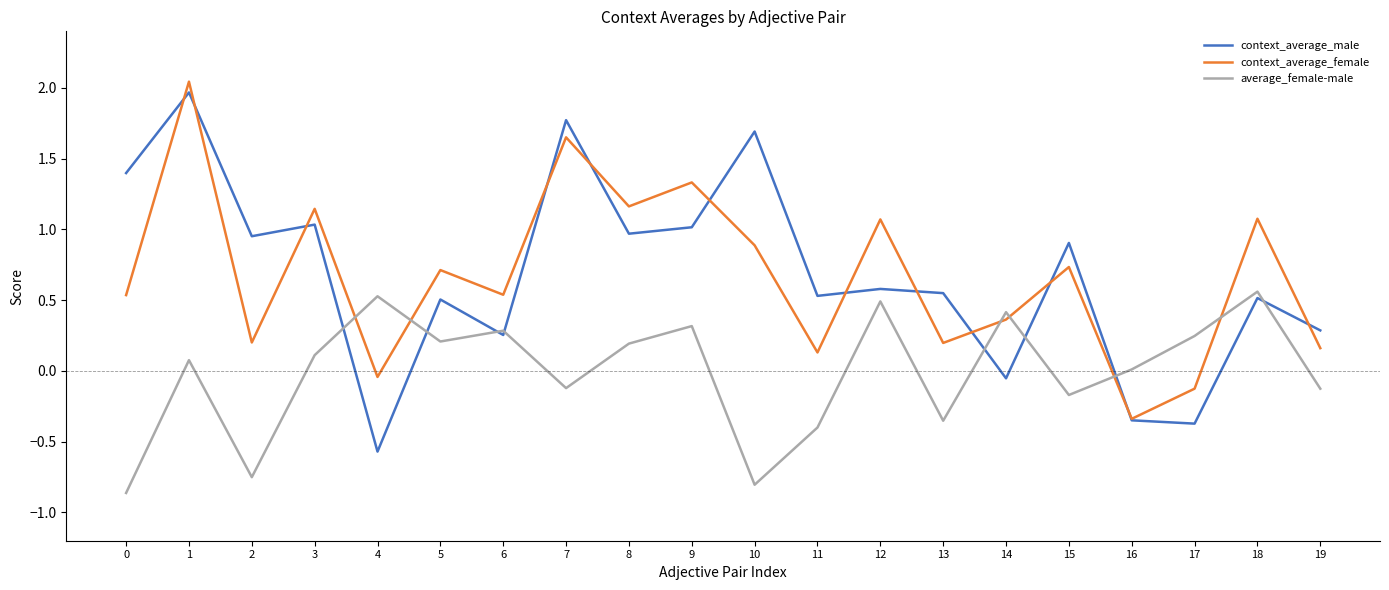

Which category has the highest value in the average_female-male series?

18